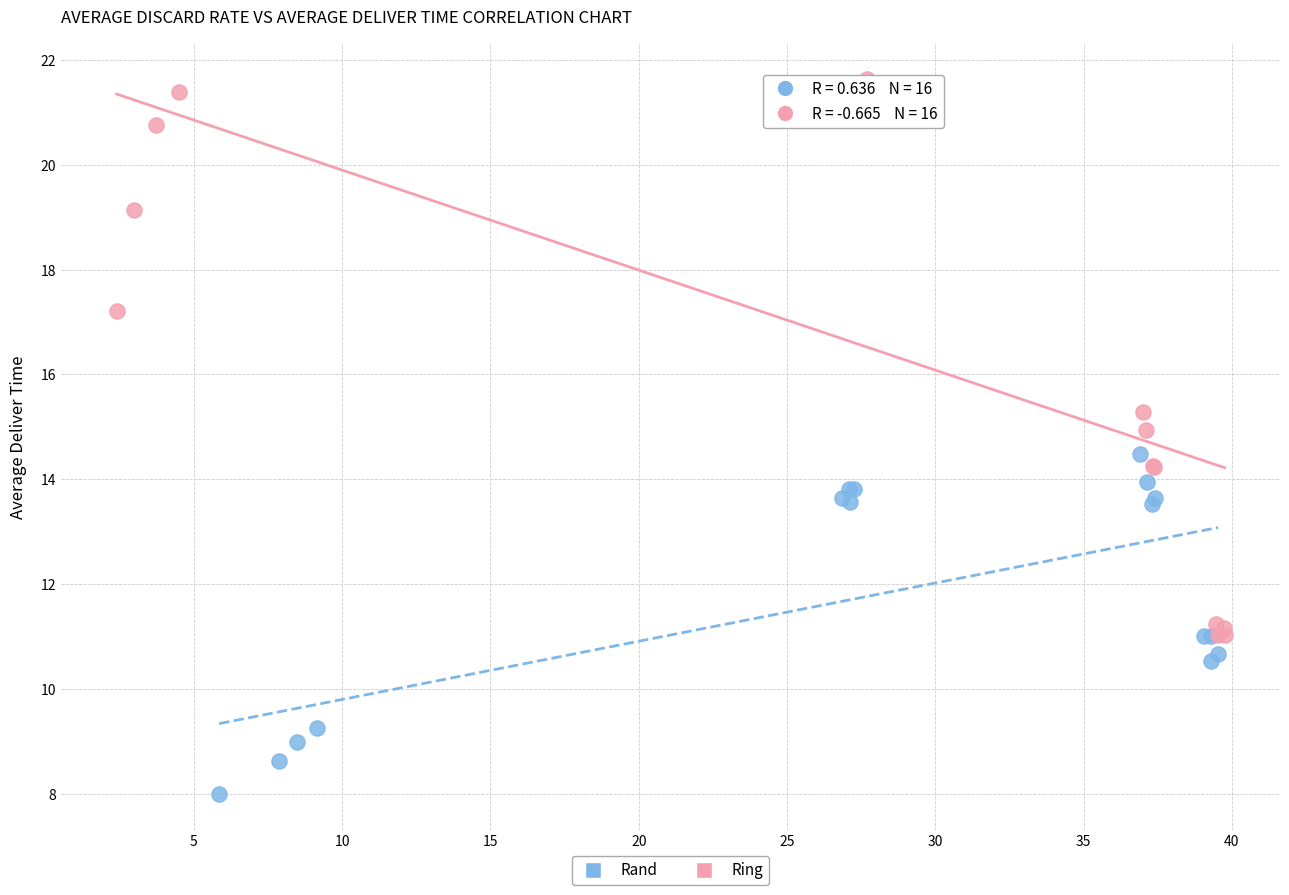

What are all the series names shown in the legend?

Rand, Ring